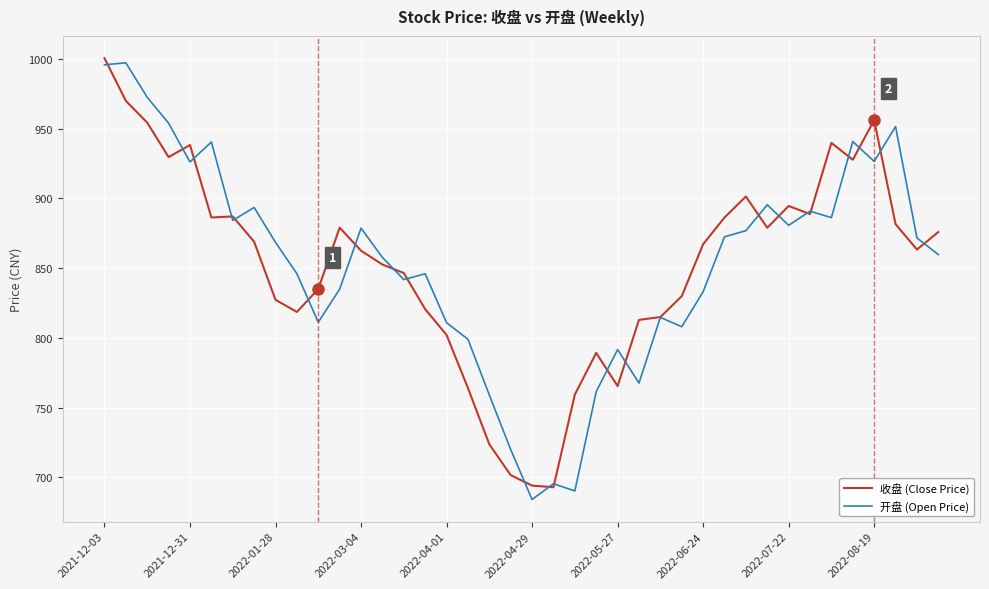

What is the maximum value for 收盘 (Close Price)?

1000.5